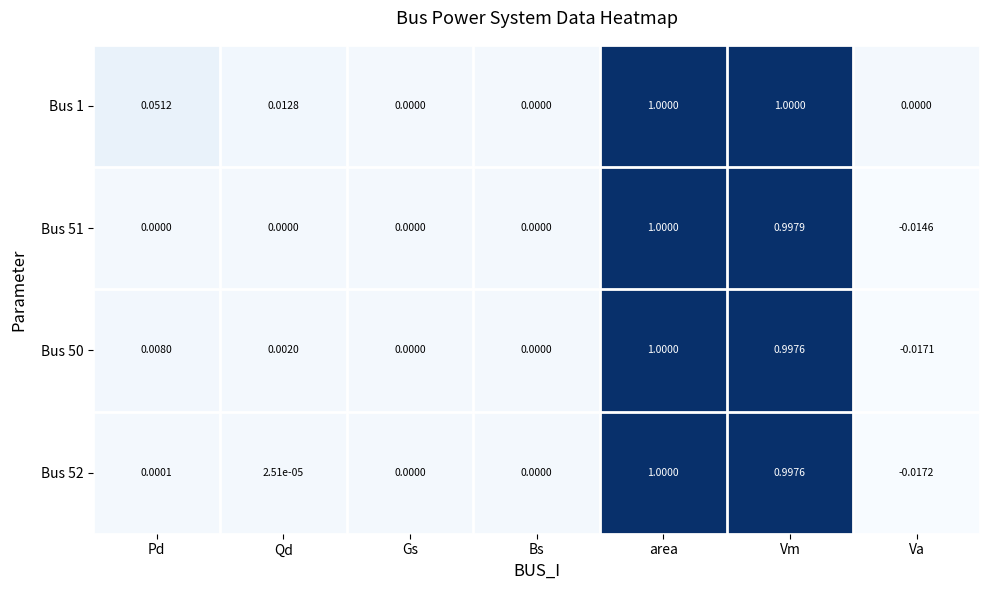

At which label does Bus 50 reach its minimum?

Va